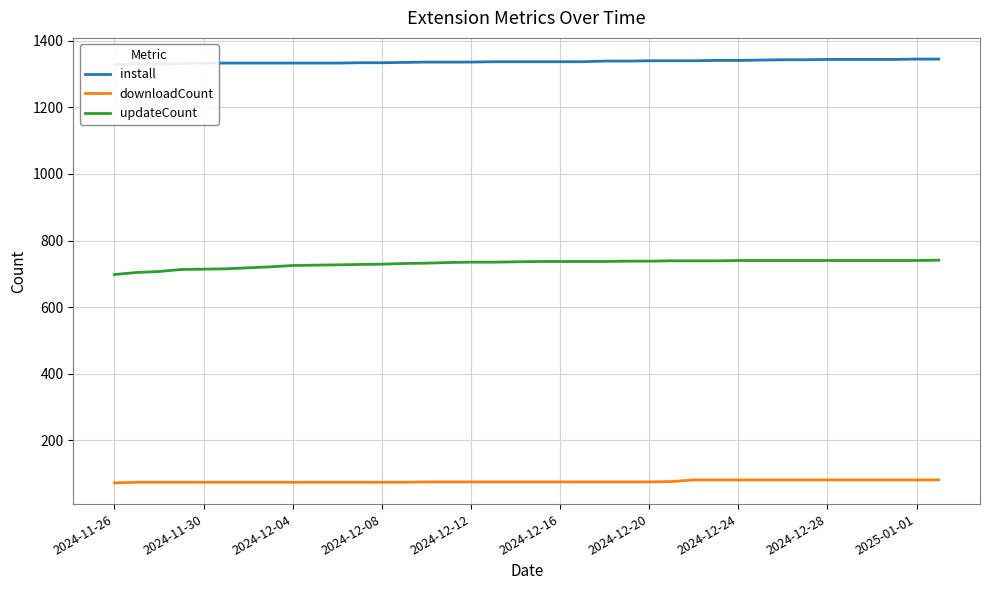

Does the chart have visible grid lines?

Yes